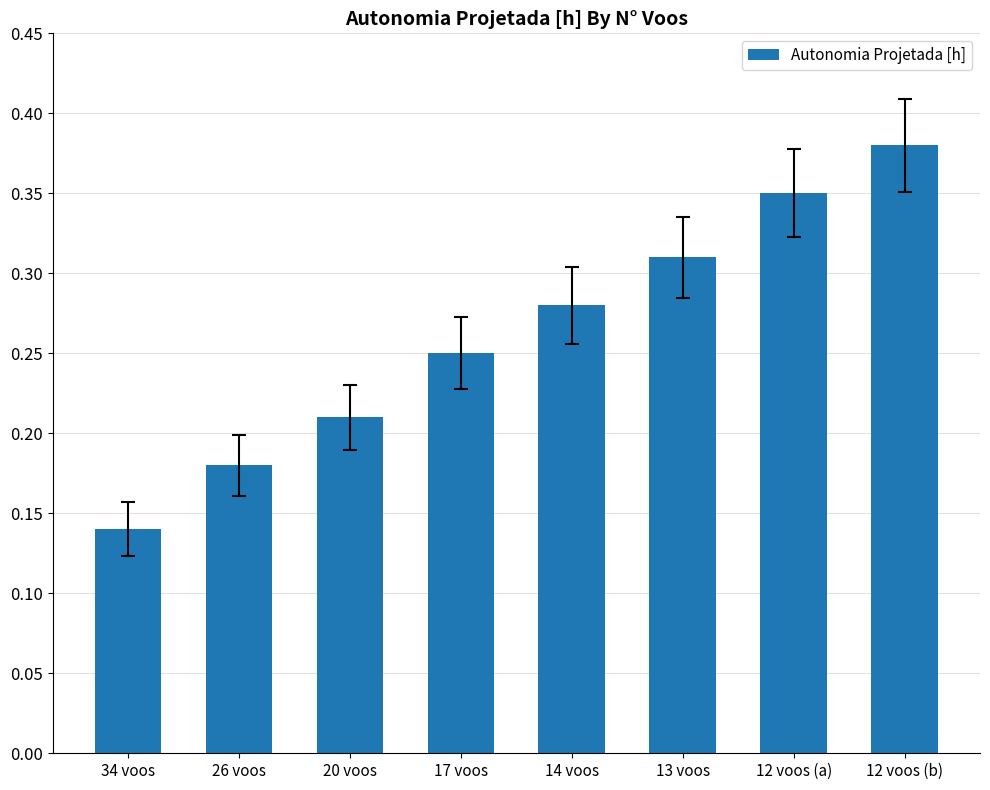

What is the sum of the values at 12 voos (b) and 20 voos?

0.6